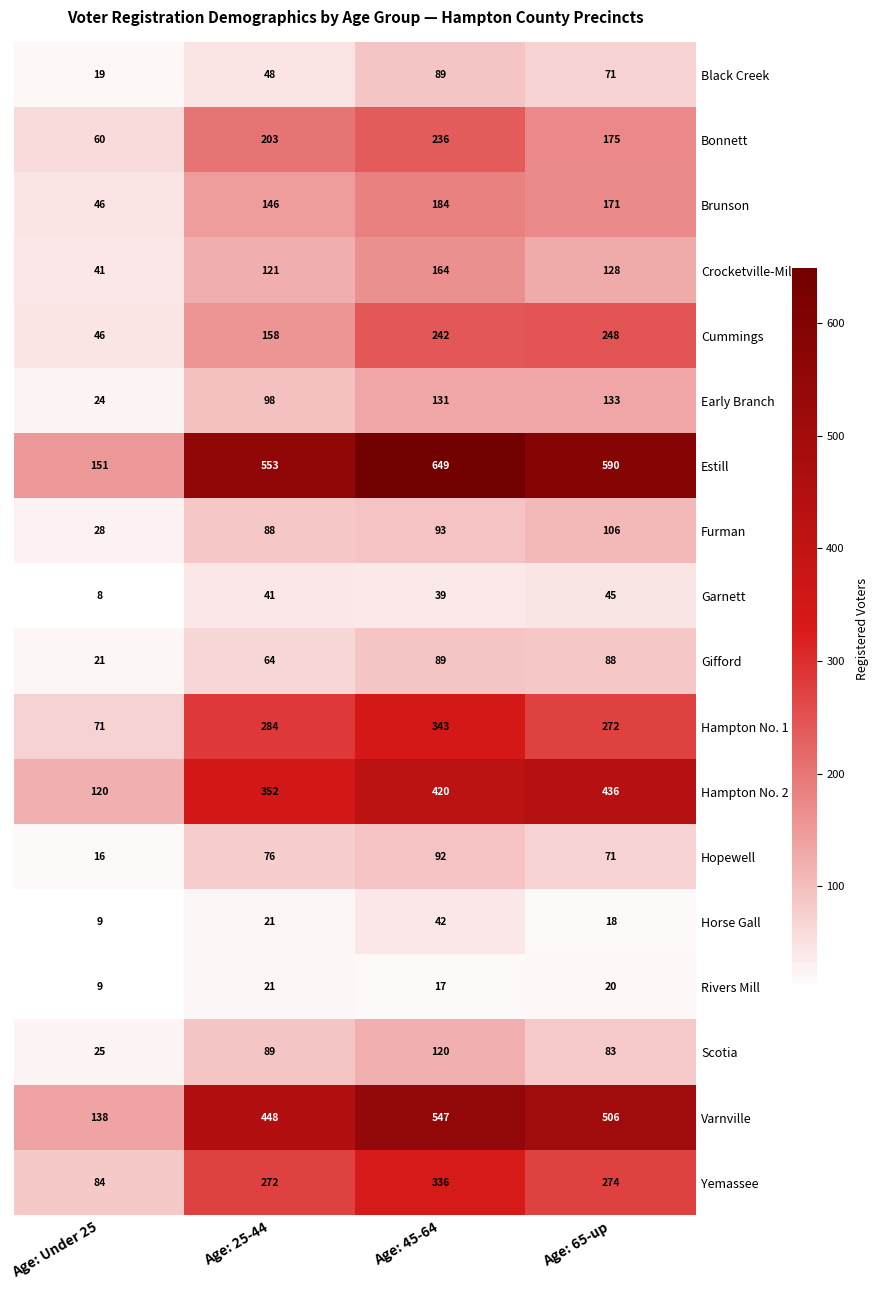

What is the sum of all Garnett values?

133